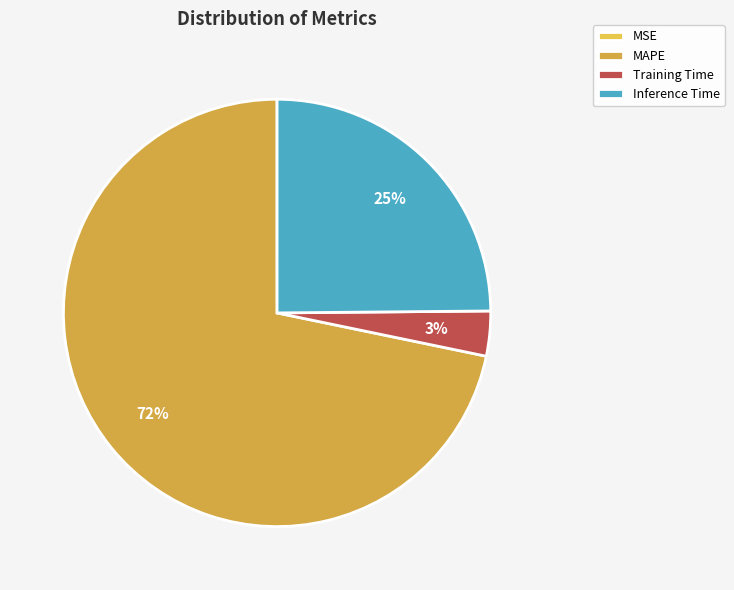

To the nearest percent, what portion does Training Time represent?

3%